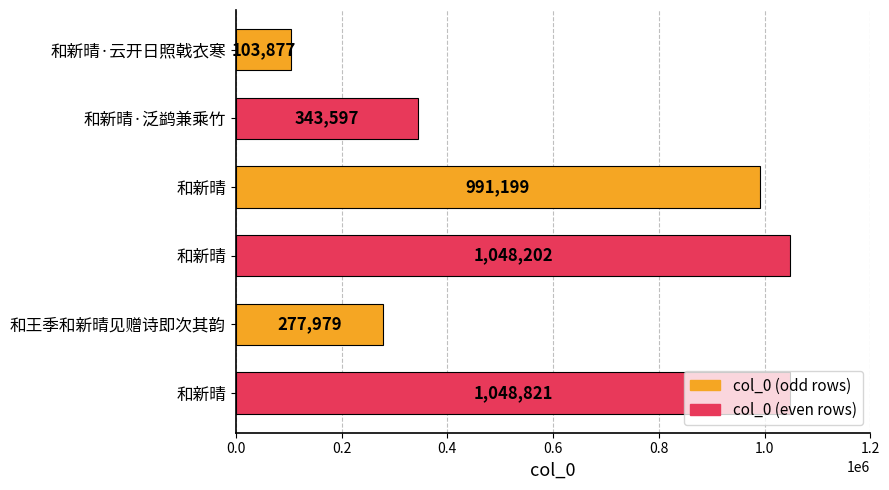

Count the number of data series in this chart.

1